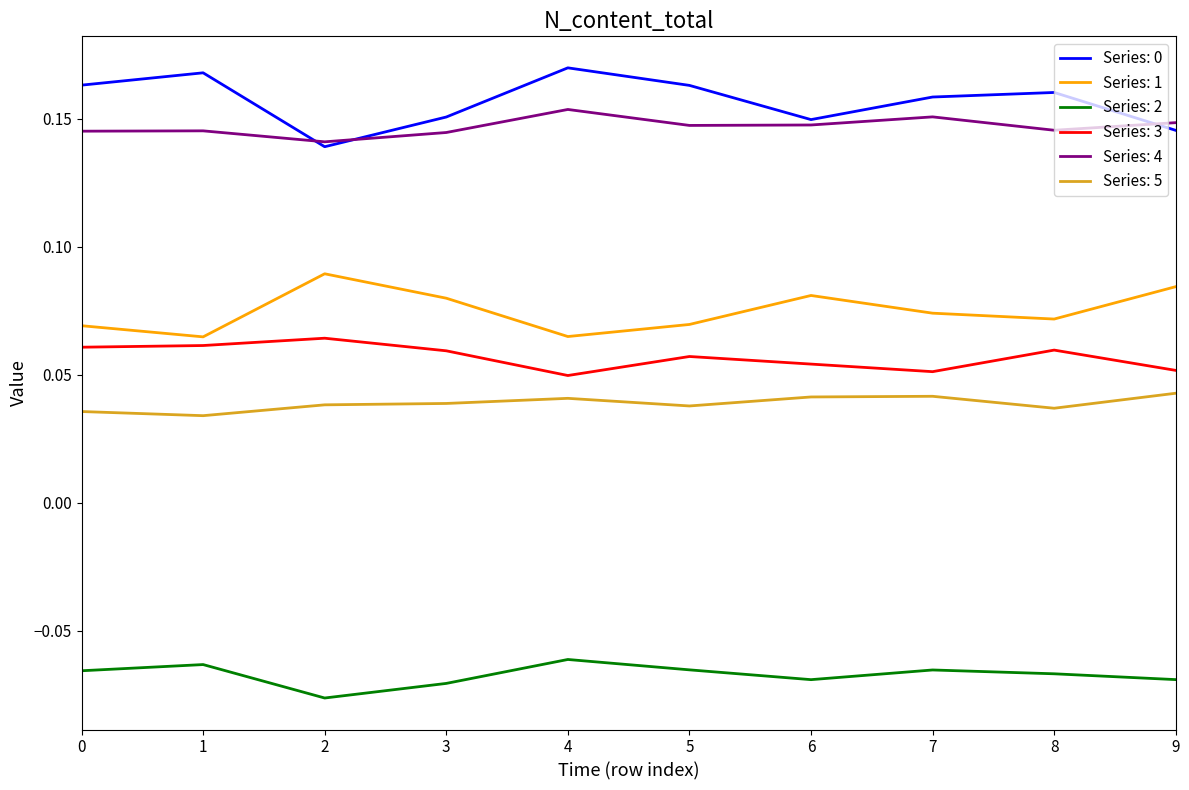

True or false: Series: 5 and Series: 0 intersect in this chart.

False